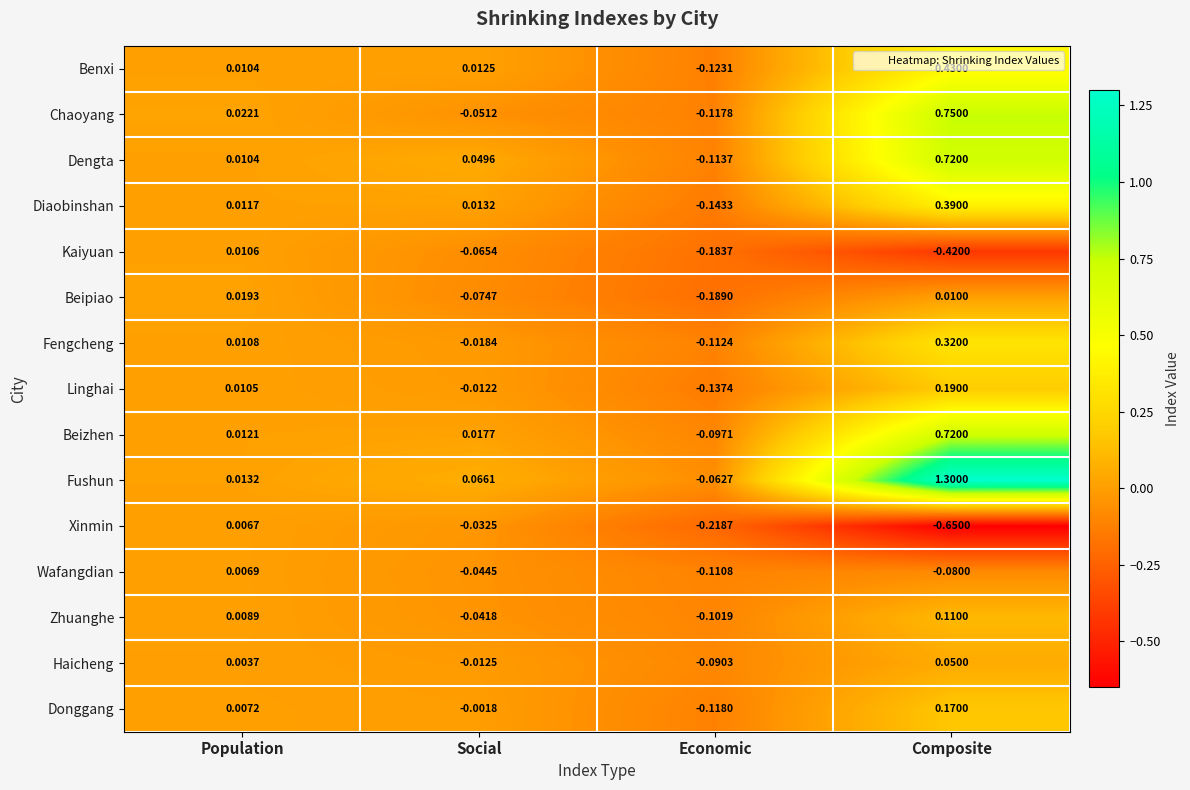

Which series changed the most between Economic and Composite?

Fushun